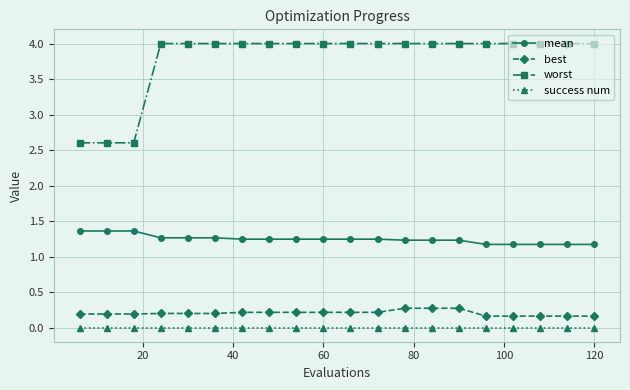

How many data points does each series have?

20